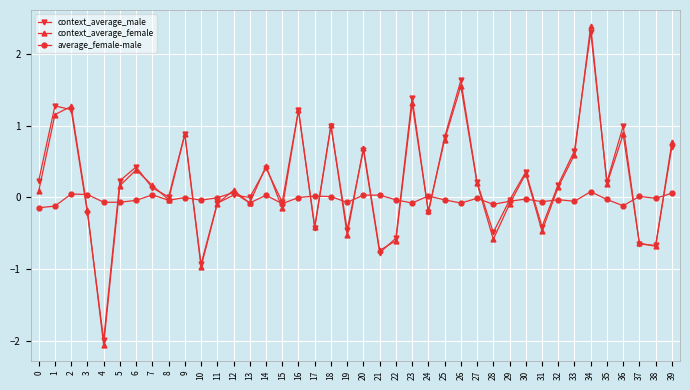

Between 17 and 20, which series saw the biggest shift?

context_average_female